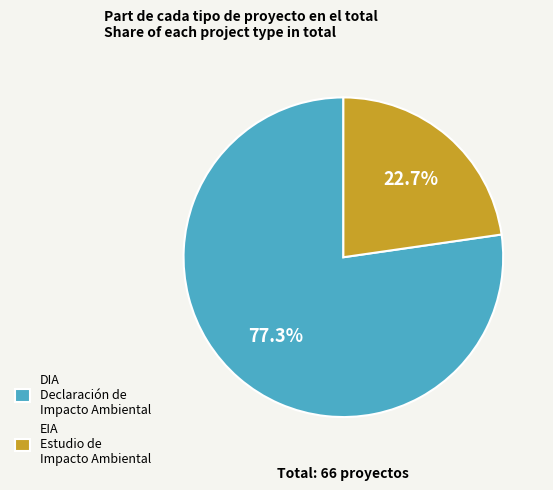

True or false: EIA accounts for 23% of the total.

True